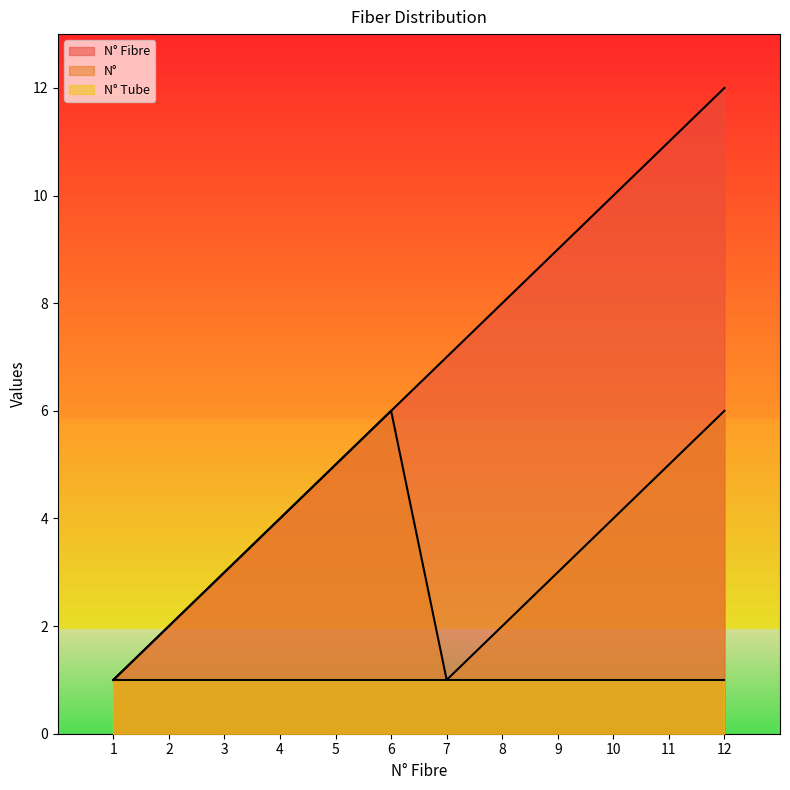

What is the maximum value shown in the chart?

12